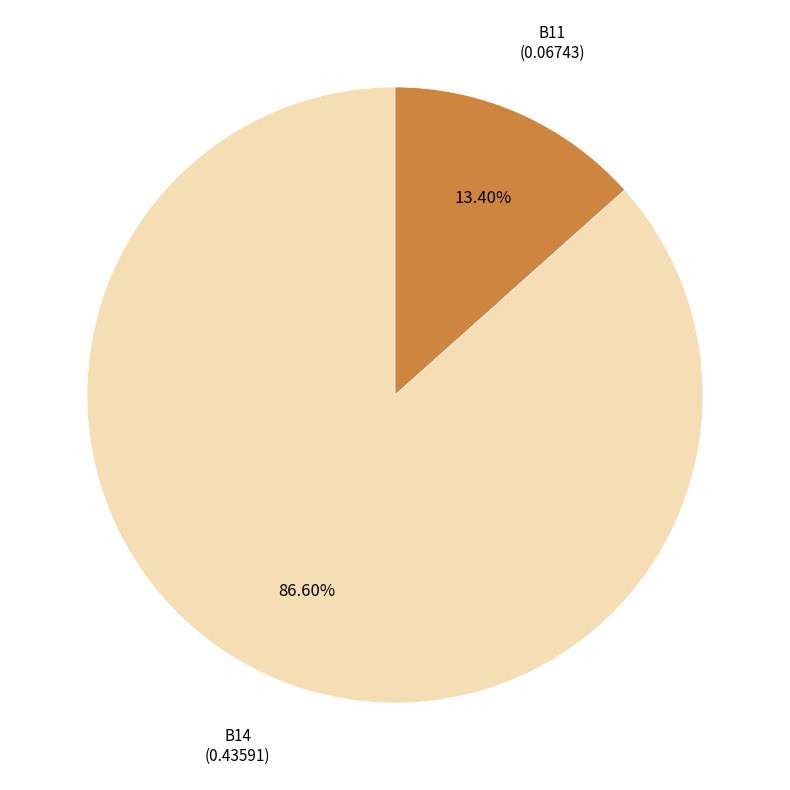

Does any single category account for the majority?

Yes